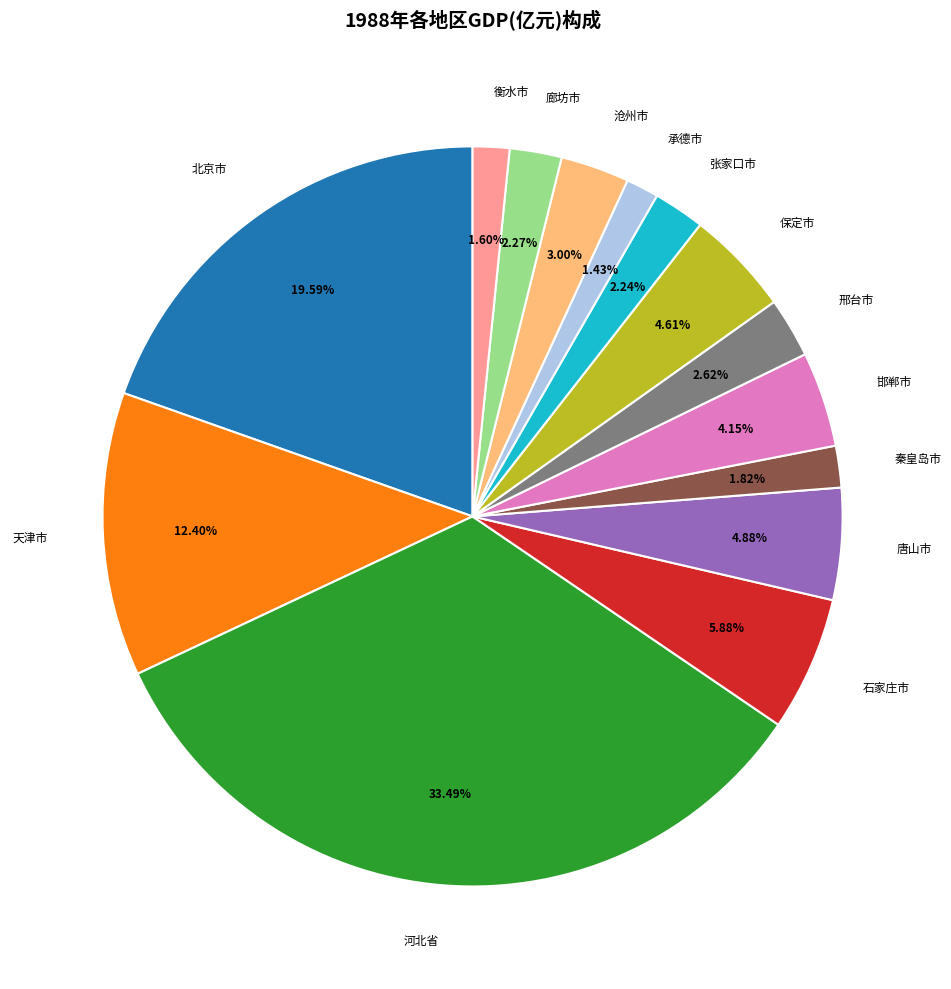

Is it true that 北京市 is 20% of the pie?

True